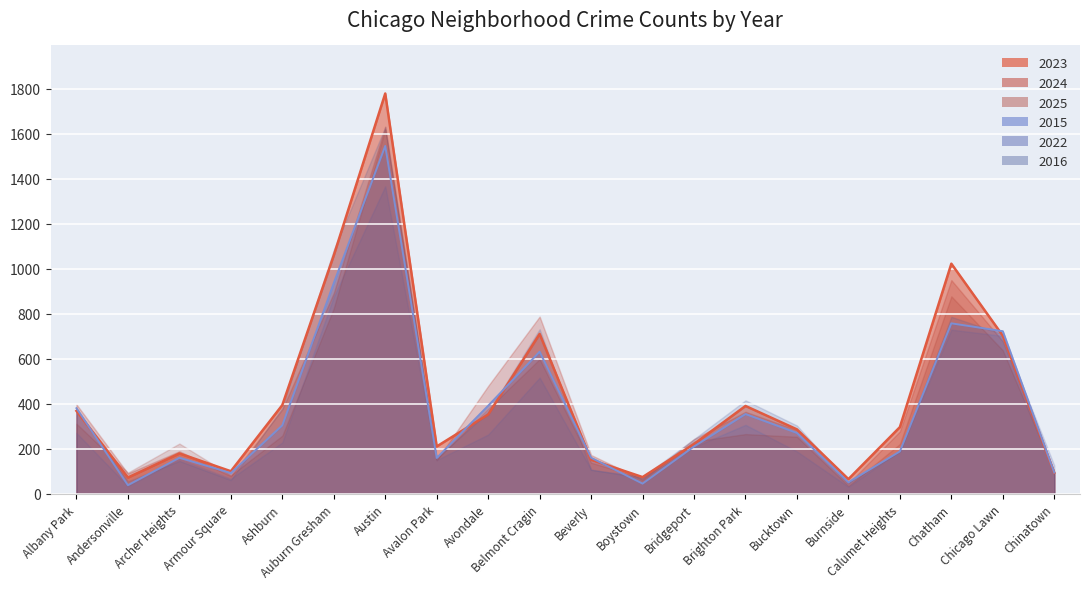

The value of 2023 at Austin is 1779. True or false?

True